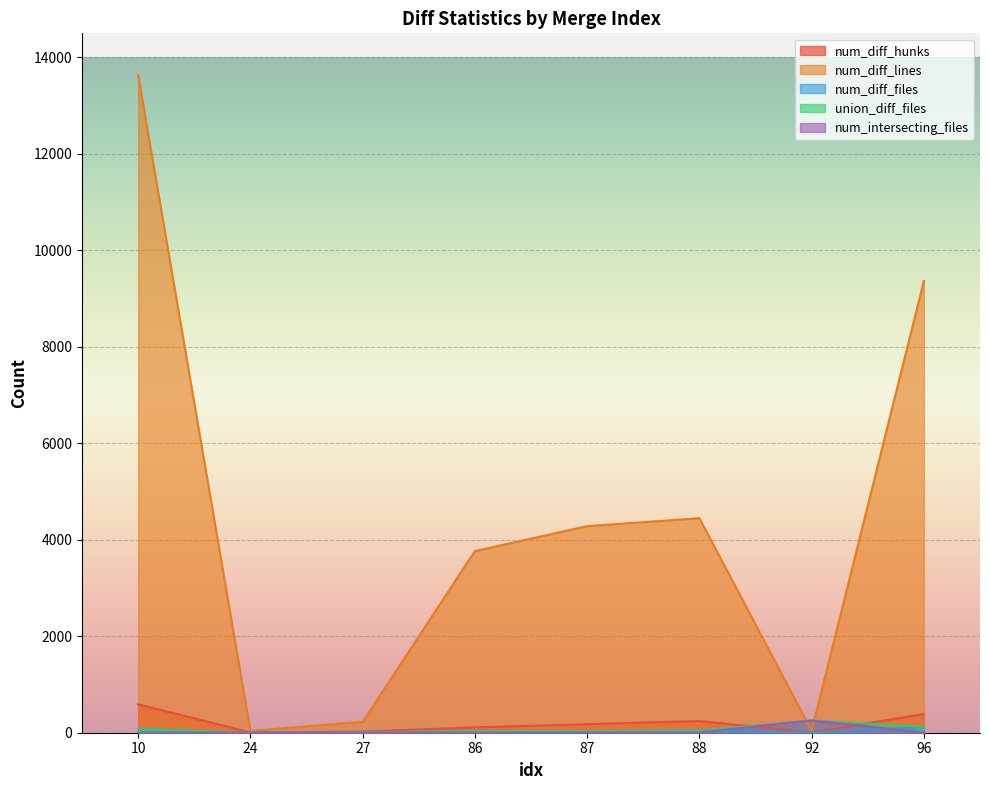

What is the value of the num_diff_files point at the 3rd from the left?

7